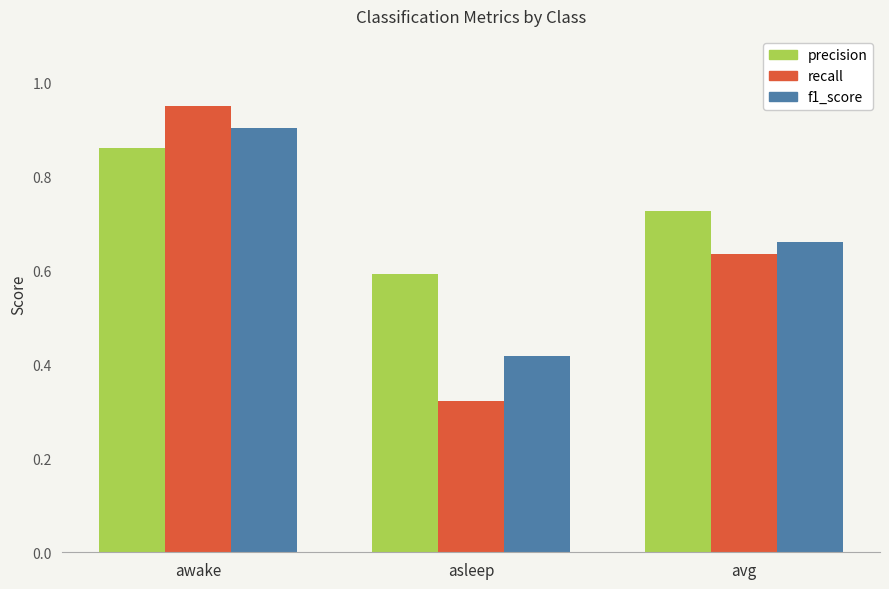

What is the sum of all f1_score values?

2.0